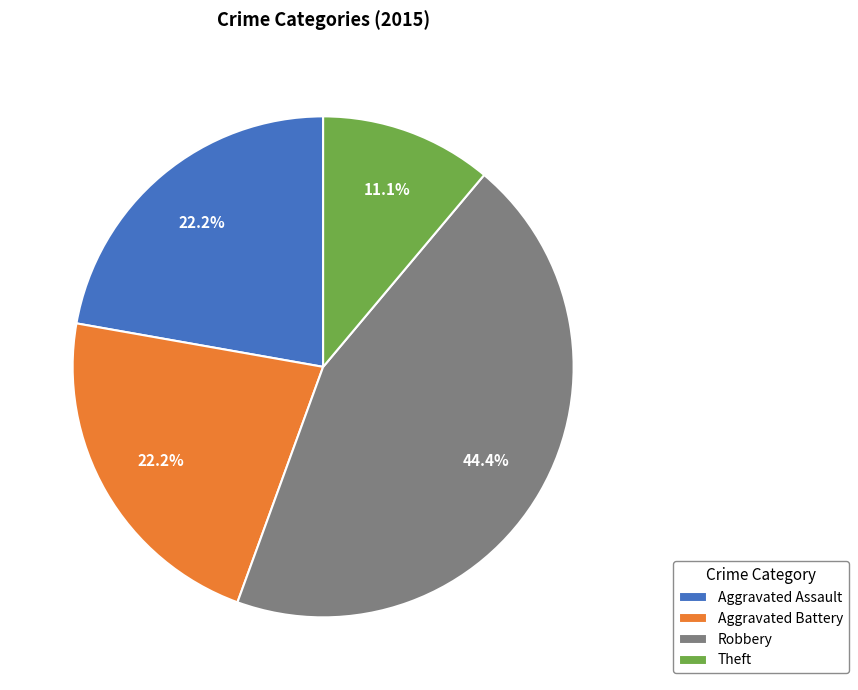

To the nearest percent, what percentage of the pie is Theft?

11%